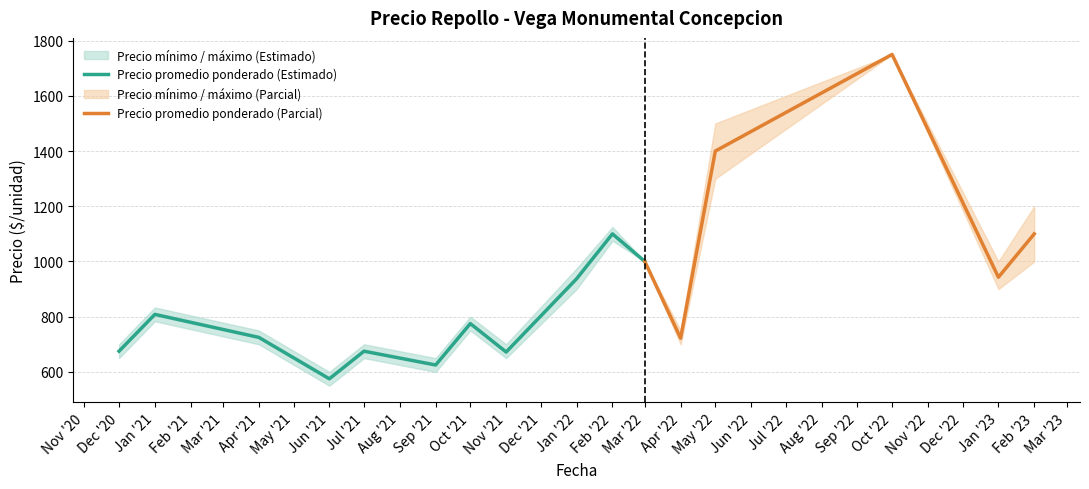

The value of Precio promedio ponderado (Estimado) at Nov '21 is 672.0. True or false?

True